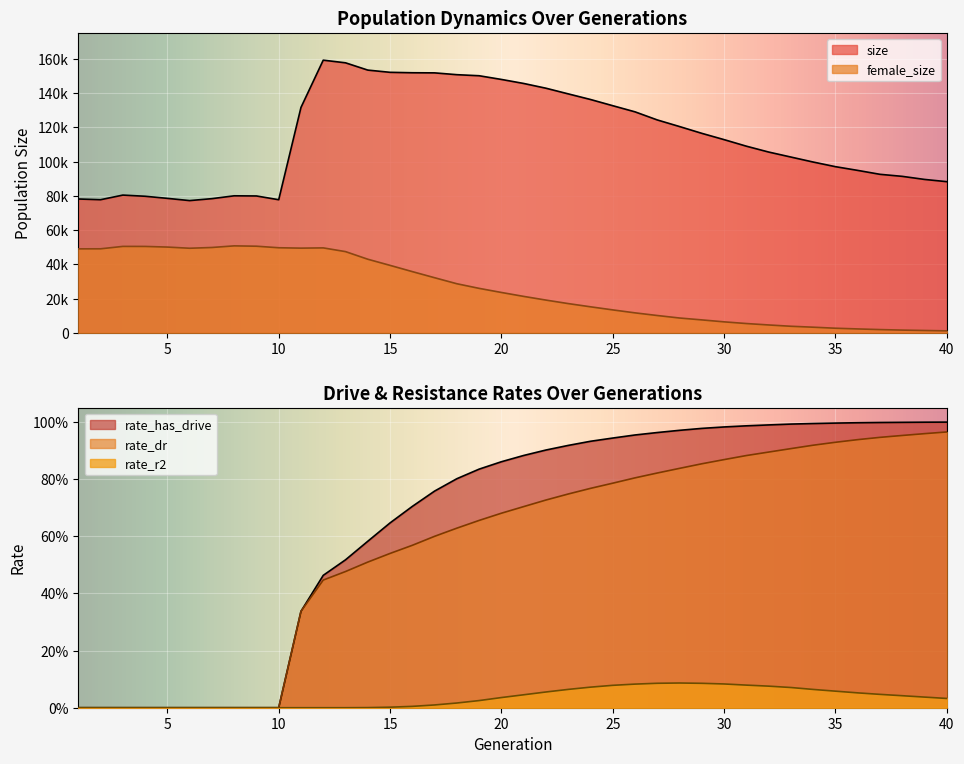

Between 28 and 38, which series saw the biggest shift?

size